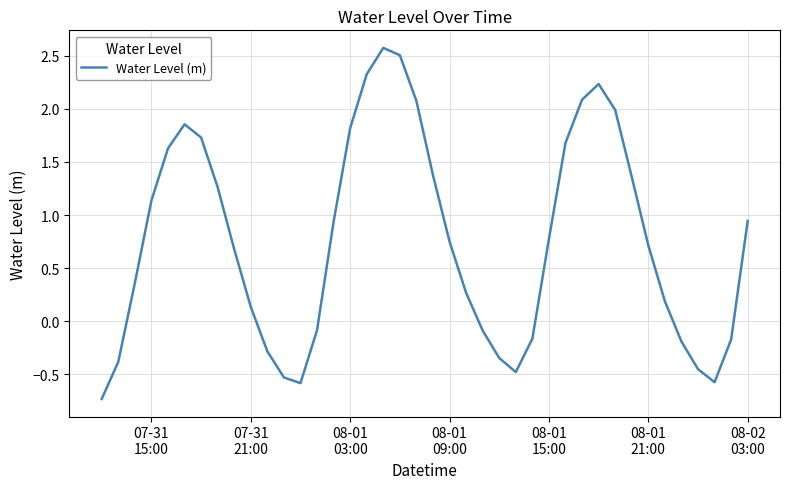

What is the minimum value shown in the chart?

-0.7